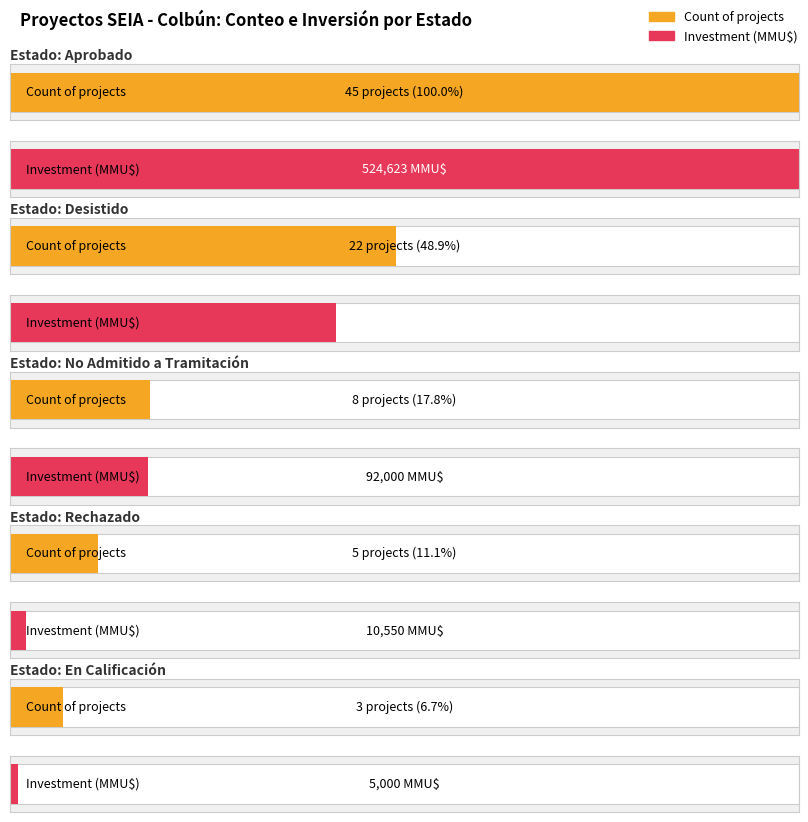

What is the average value of the Total Investment (MMU$) series?

169823